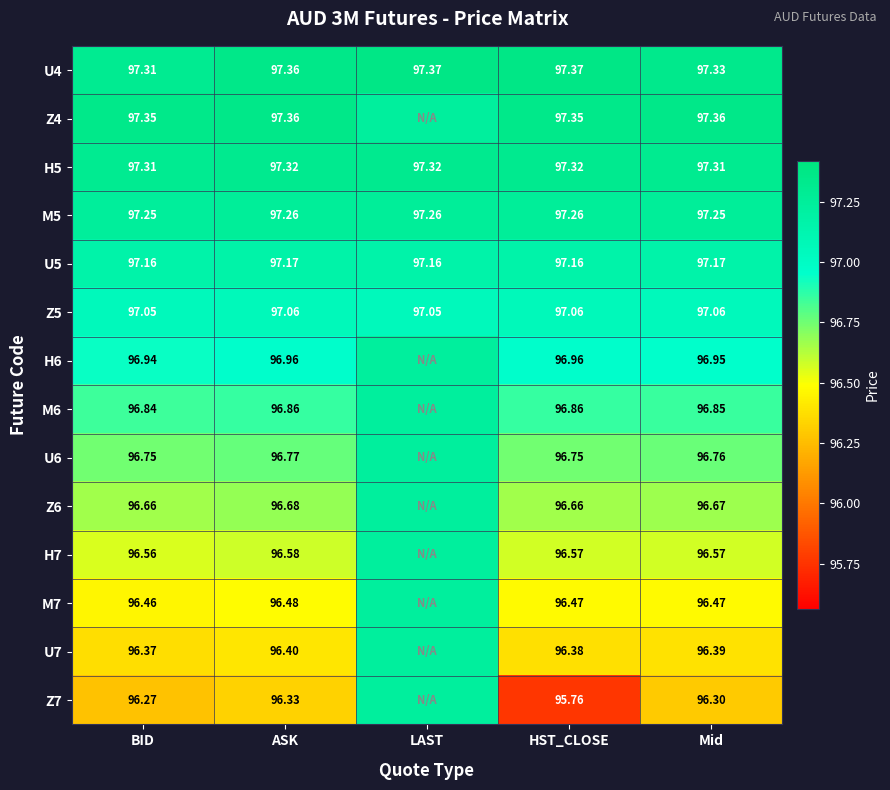

Is the value of Z4 at BID greater than the value of M5 at HST_CLOSE?

Yes